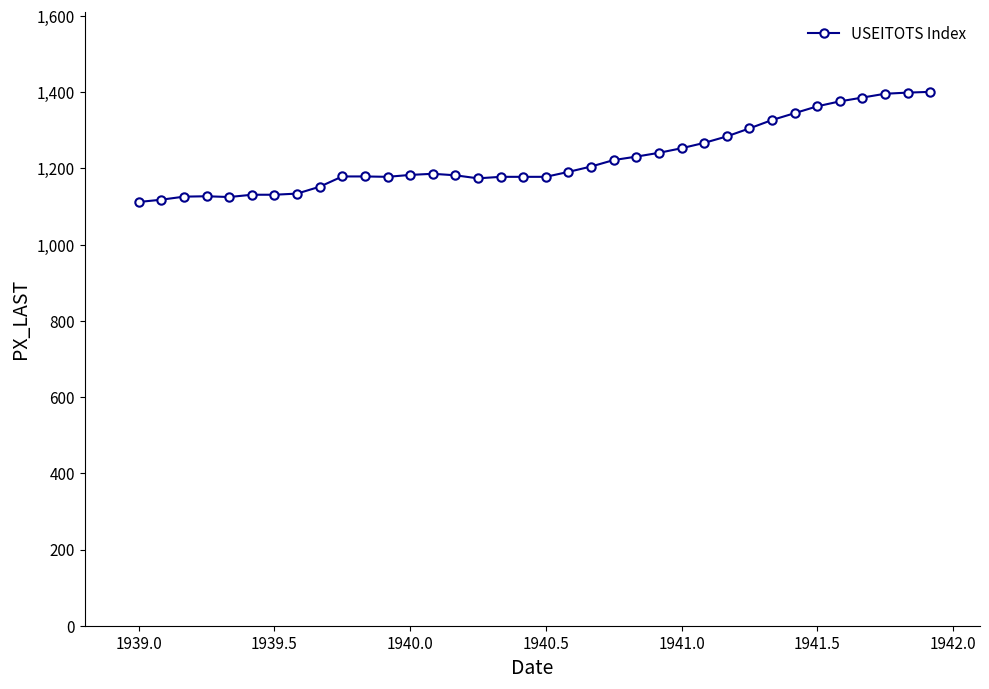

What is the difference between the maximum and minimum values?

289